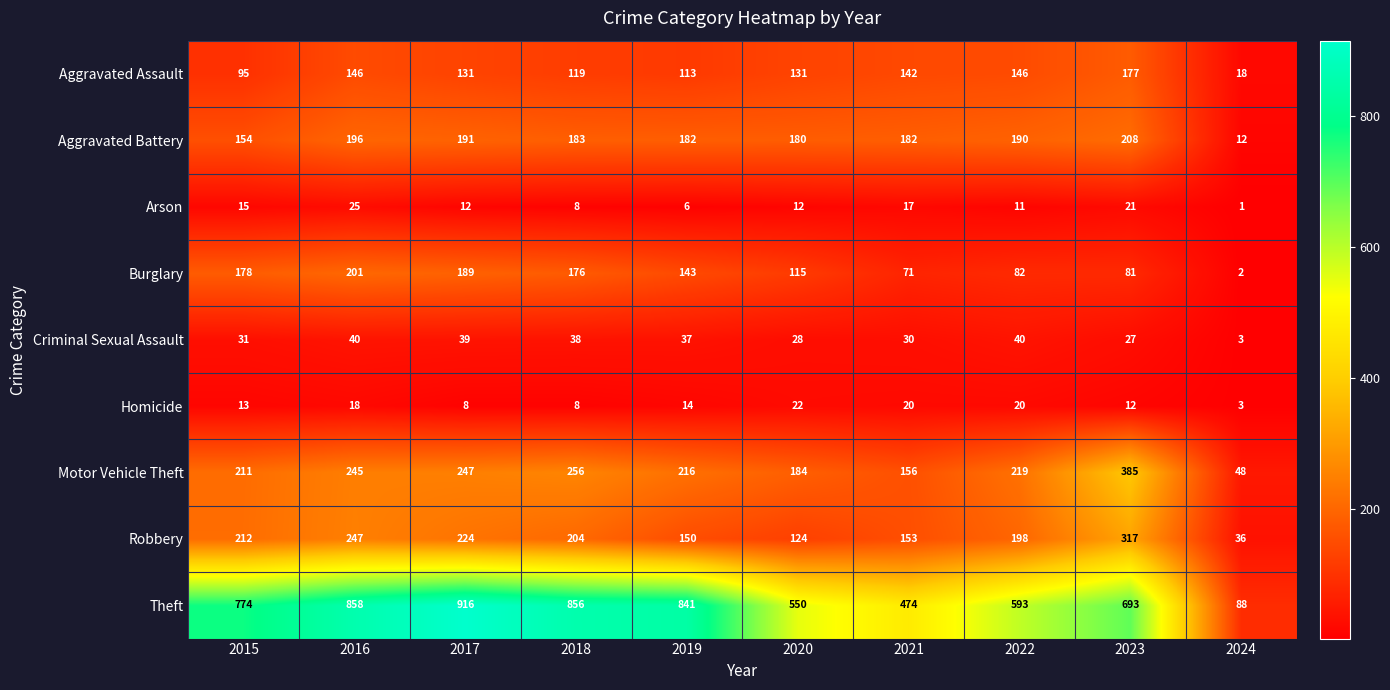

Rank the series at 2021 from lowest to highest value.

Arson, Homicide, Criminal Sexual Assault, Burglary, Aggravated Assault, Robbery, Motor Vehicle Theft, Aggravated Battery, Theft